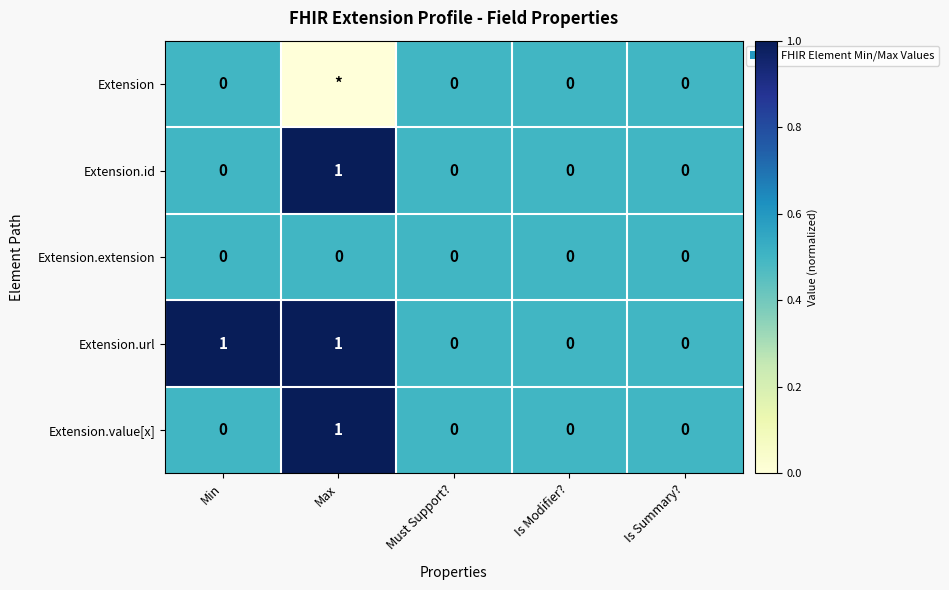

Count the Extension.url values in the range 0 to 1.

5